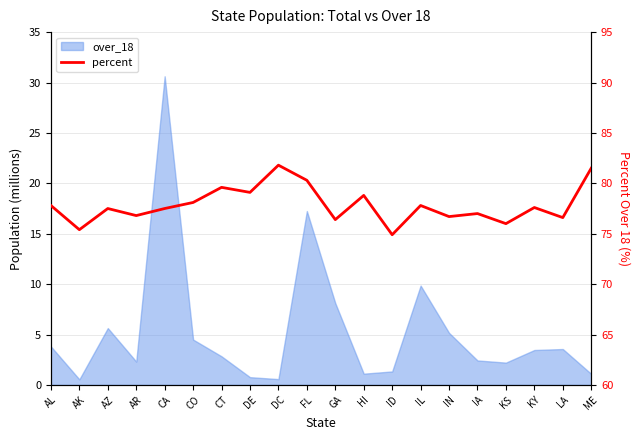

How many points are higher than both their immediate neighbors (excluding endpoints)?

7